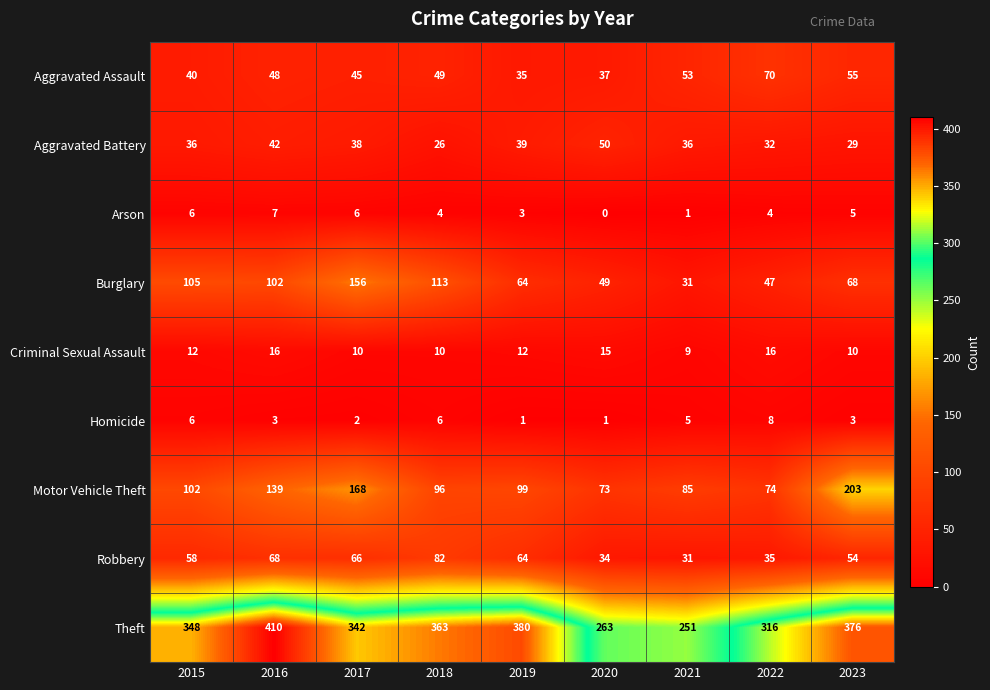

Rank the series by their maximum value, from highest to lowest.

Theft, Motor Vehicle Theft, Burglary, Robbery, Aggravated Assault, Aggravated Battery, Criminal Sexual Assault, Homicide, Arson